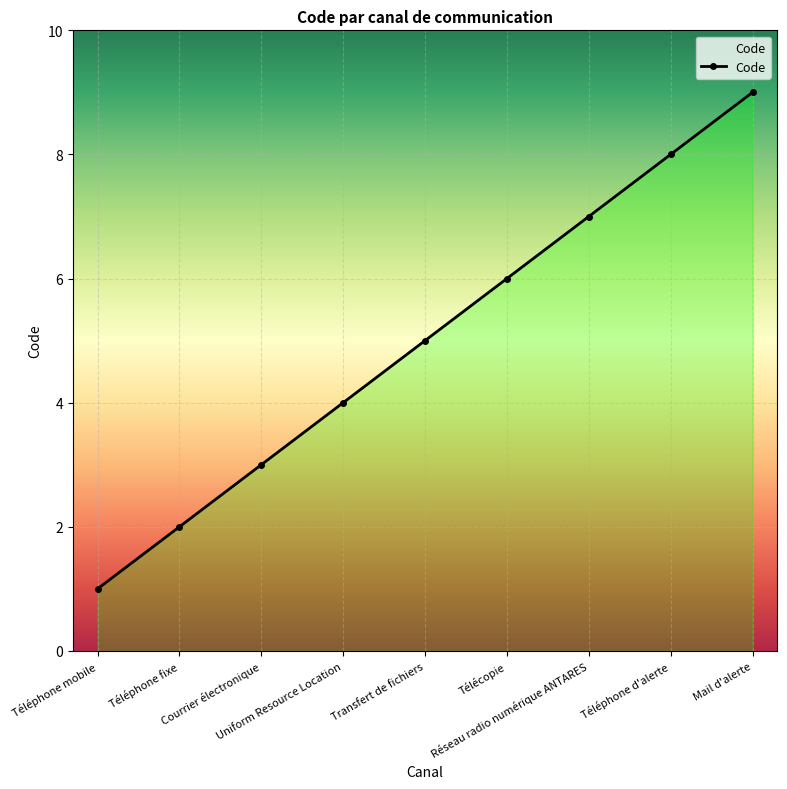

Reading left to right, transcribe all the data shown in this chart.

Téléphone mobile=1	Téléphone fixe=2	Courrier électronique=3	Uniform Resource Location=4	Transfert de fichiers=5	Télécopie=6	Réseau radio numérique ANTARES=7	Téléphone d'alerte=8	Mail d'alerte=9